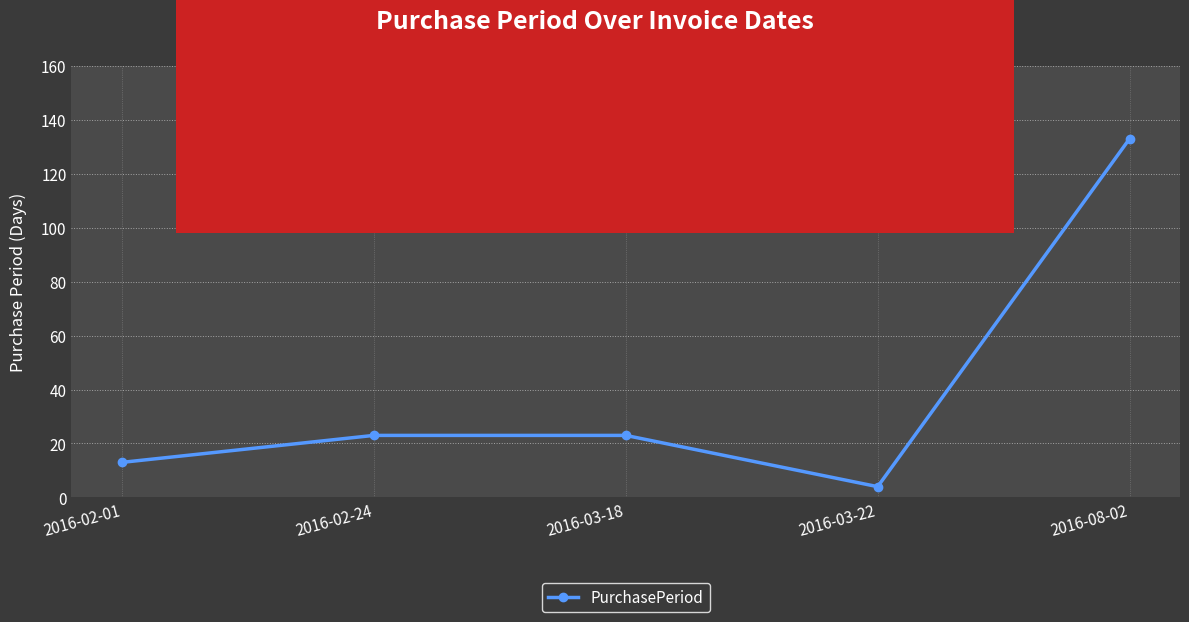

At which category does the data reach its first local valley?

2016-03-22